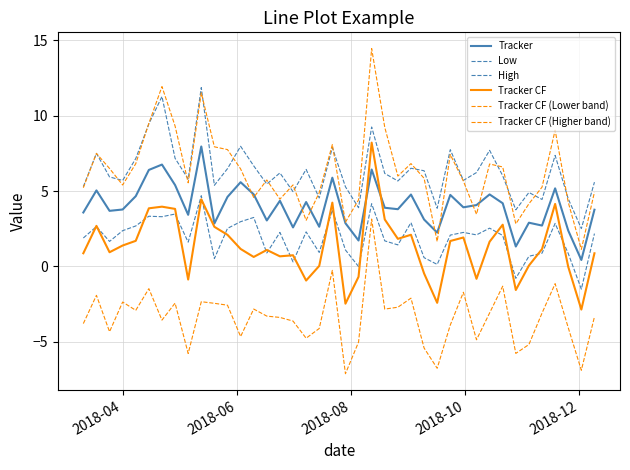

At how many categories does at least one series exceed 9?

7